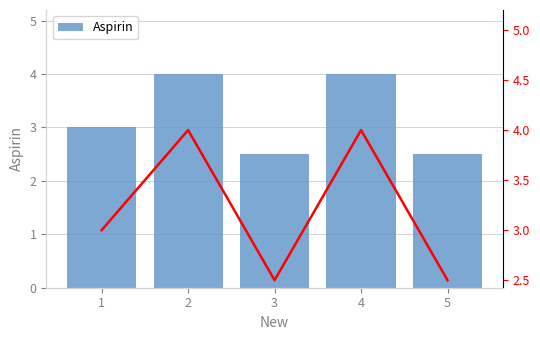

Are the bars horizontal?

No